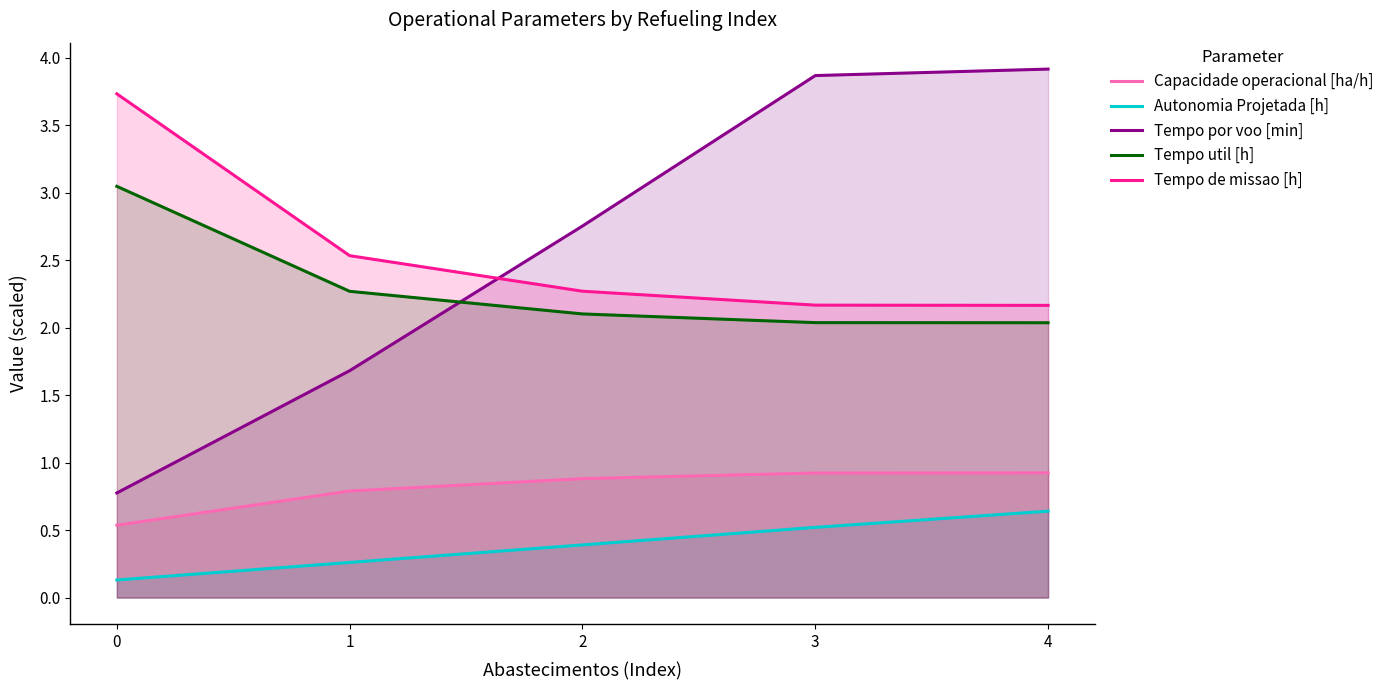

What is the difference between the maximum and minimum values in the Capacidade operacional [ha/h] series?

0.4